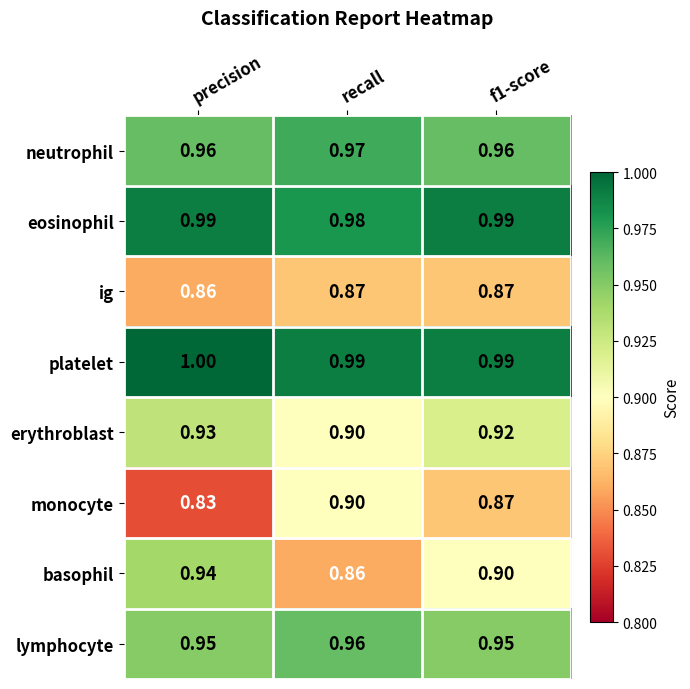

Which category has the highest value in the platelet series?

precision